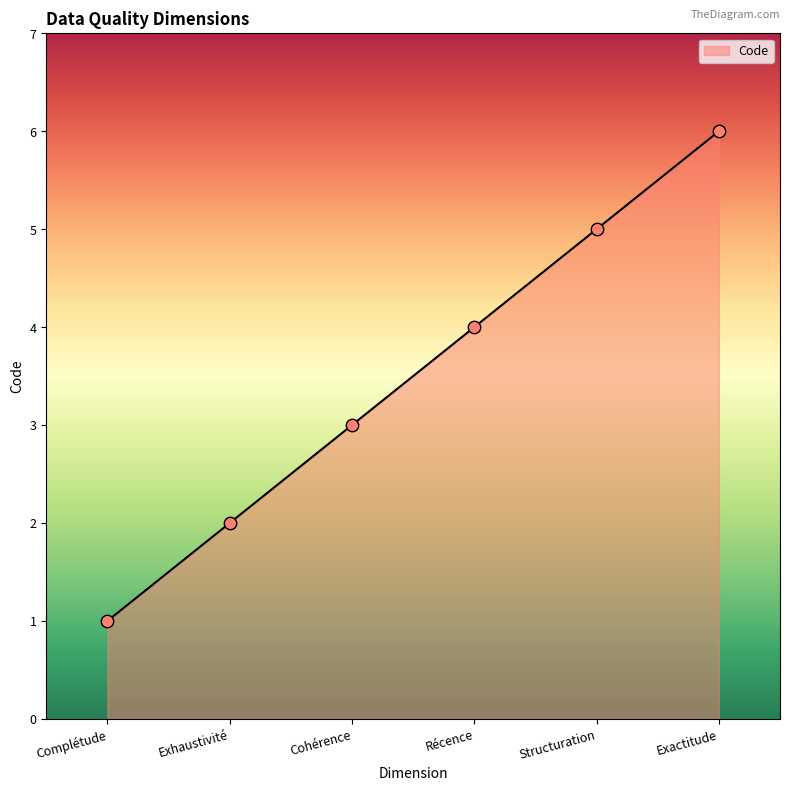

What is the change in value from Complétude to Récence?

+3